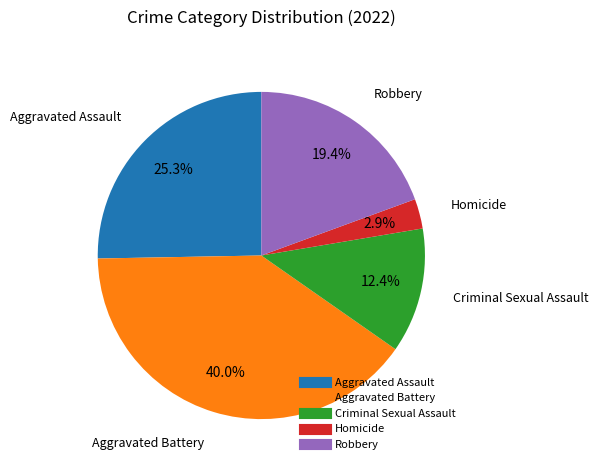

True or false: Aggravated Assault accounts for 25% of the total.

True